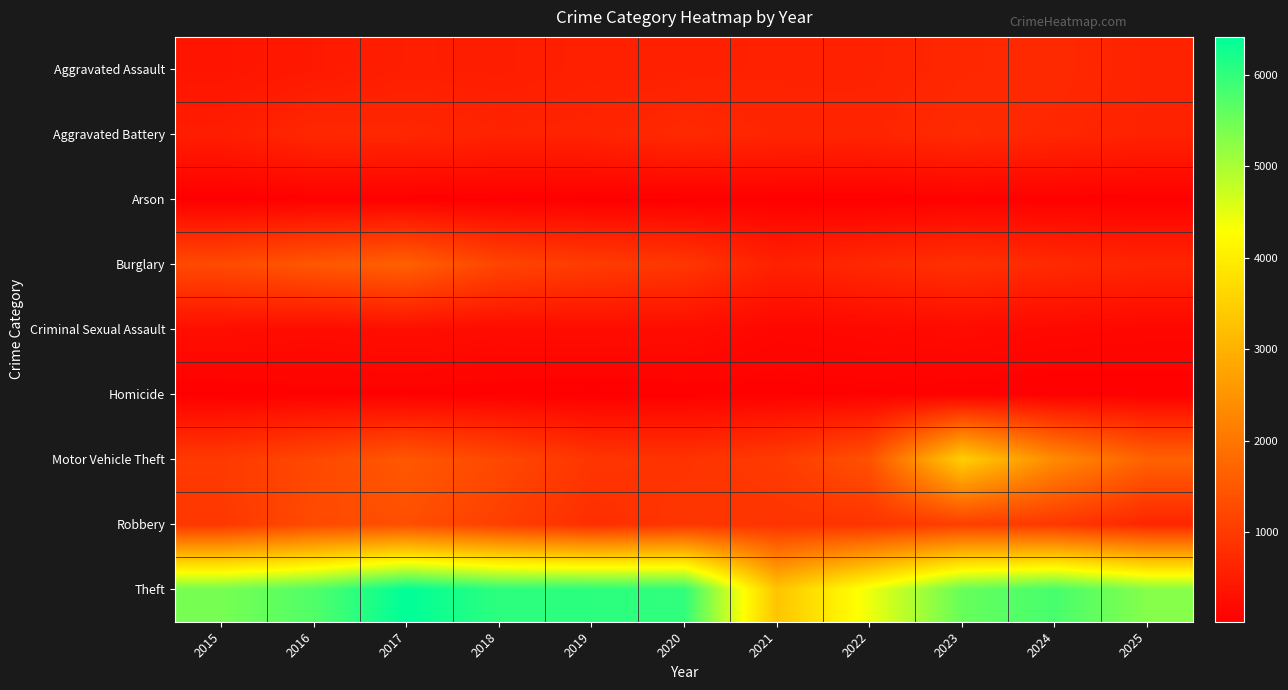

At which category does the chart reach its peak across all series?

2017